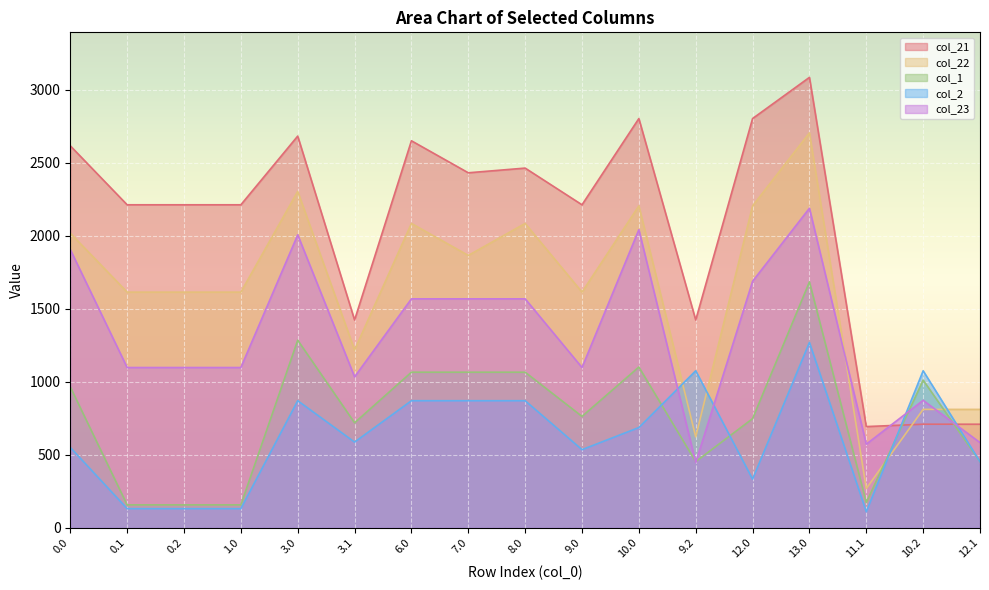

Read the col_21 value at 3.1.

1423.2